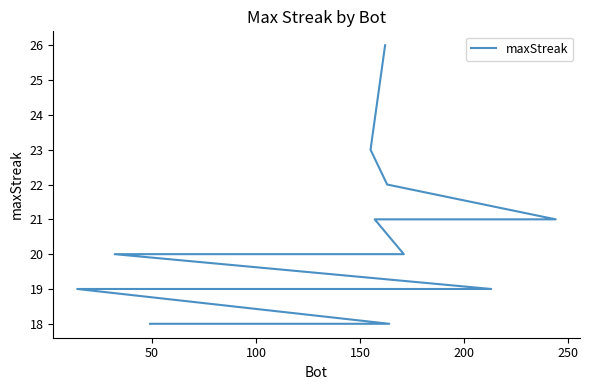

How many distinct data groups are displayed?

1